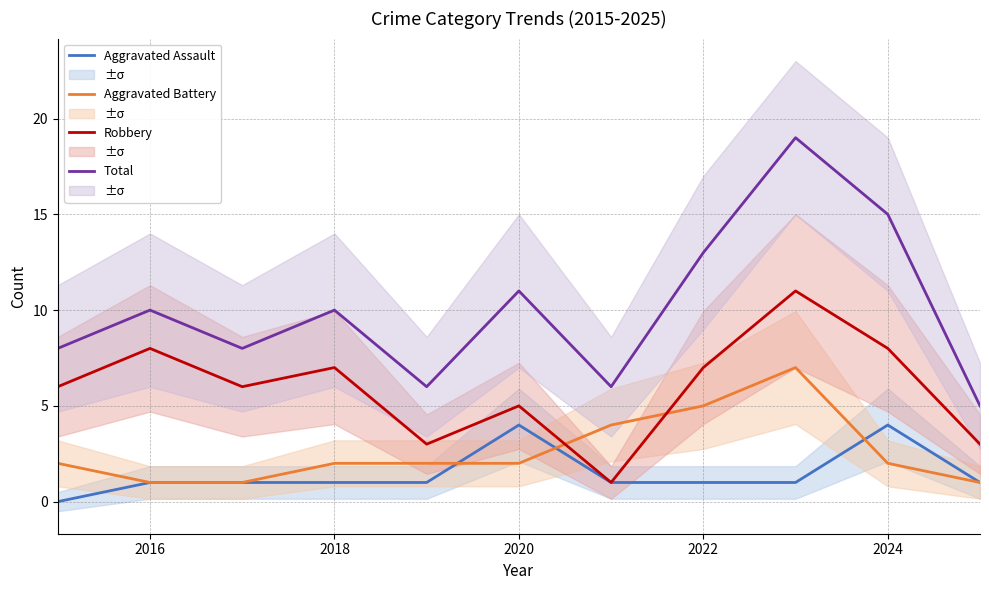

True or false: Robbery has a value of 7 at 2022.

True